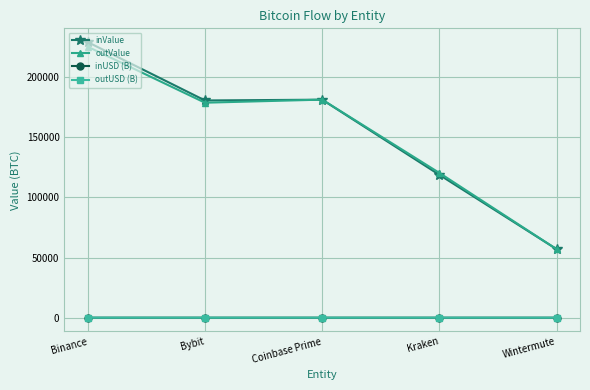

True or false: outValue has more than 1 points higher than both neighbors.

False